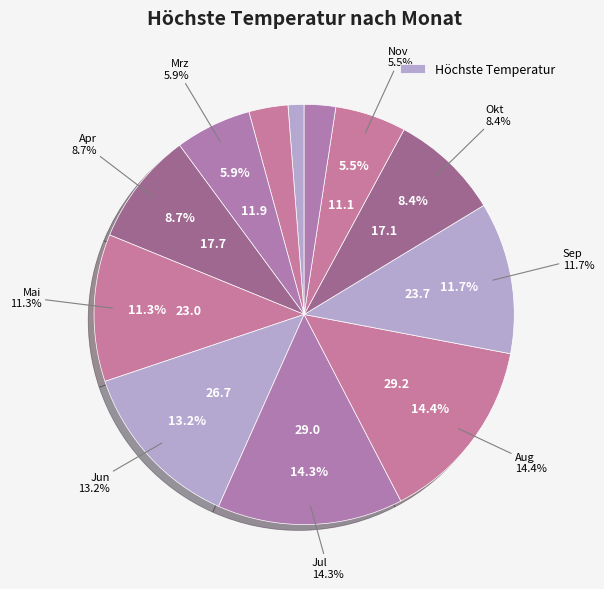

The Dez slice represents 1% of the pie. True or false?

False